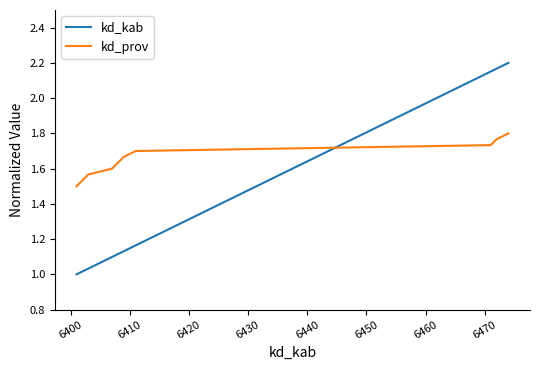

Does the chart have visible grid lines?

No